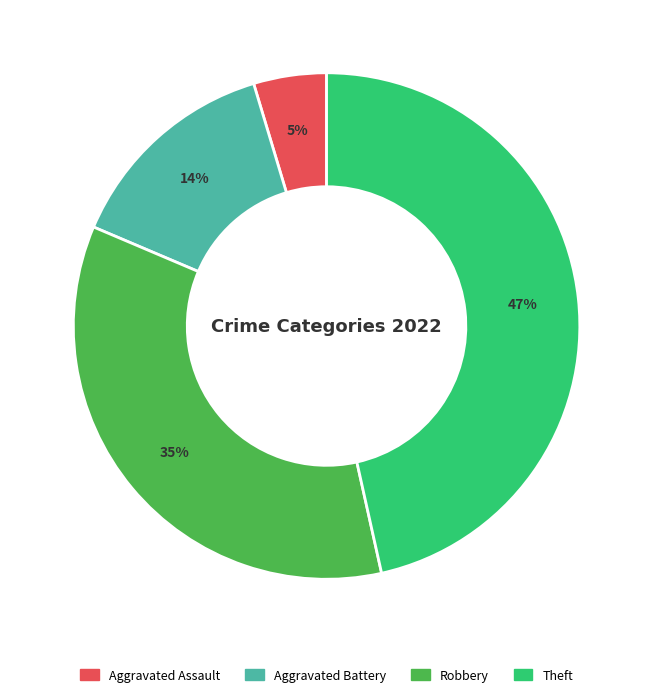

Count the number of slices in the pie.

4